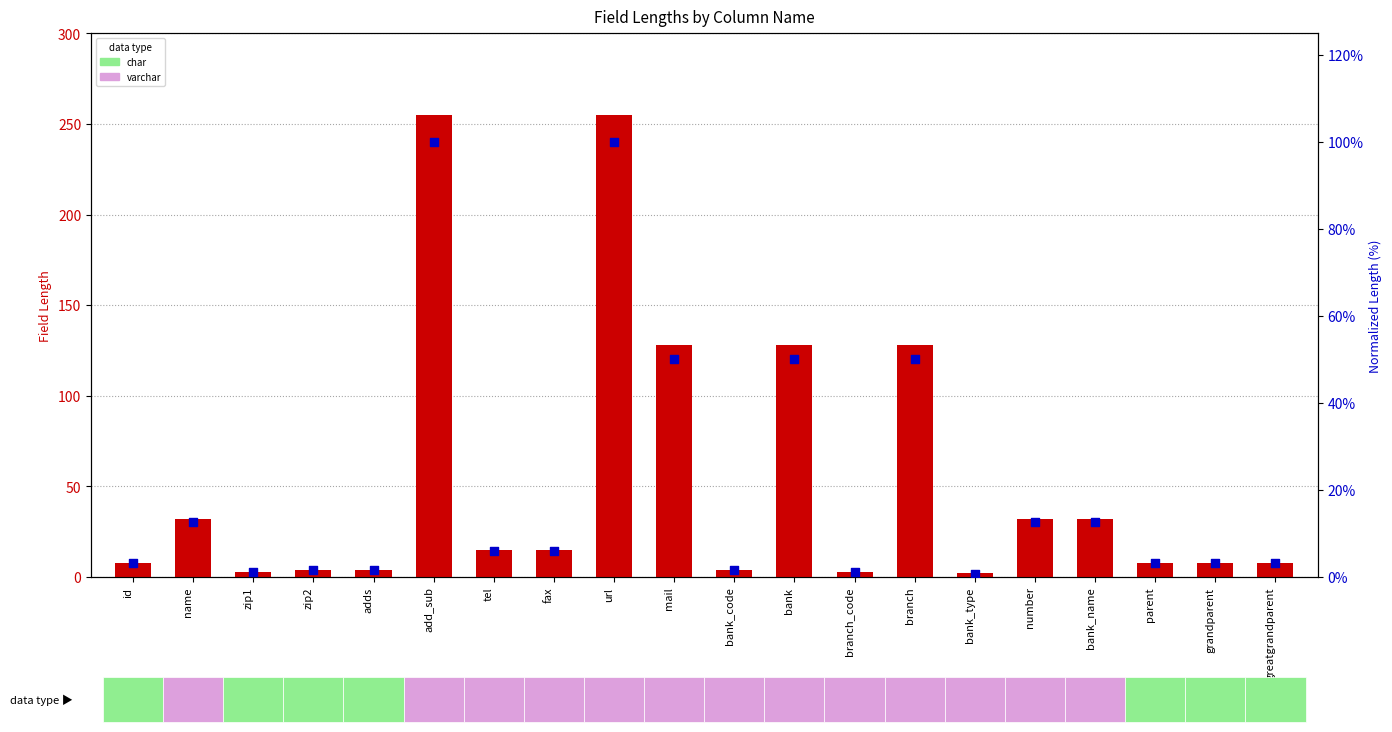

Is the value of normalized length (%) at name greater than the value of field_length at bank_type?

Yes